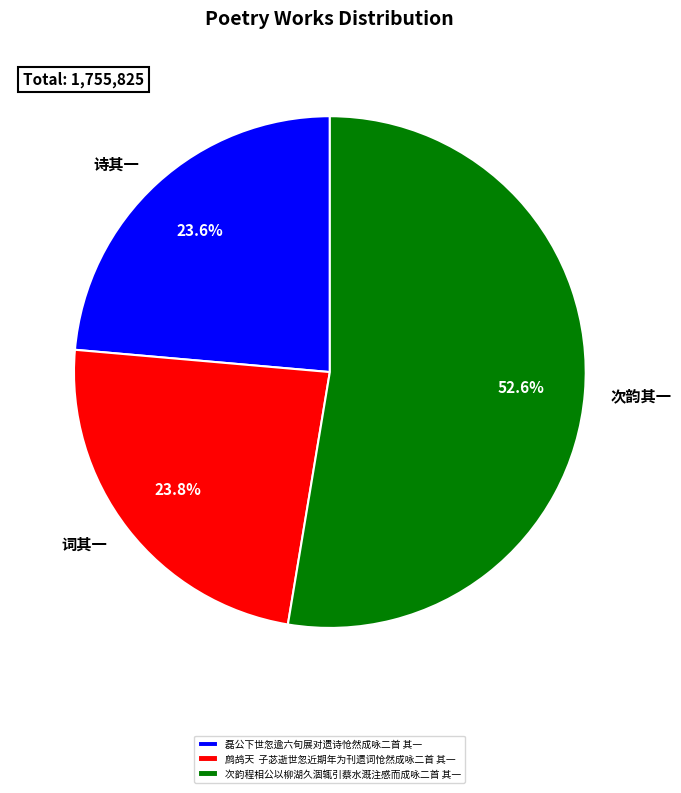

What is the ratio of the value at 磊公下世忽逾六旬展对遗诗怆然成咏二首 其一 to the value at 次韵程相公以柳湖久涸辄引蔡水溉注感而成咏二首 其一?

0.4